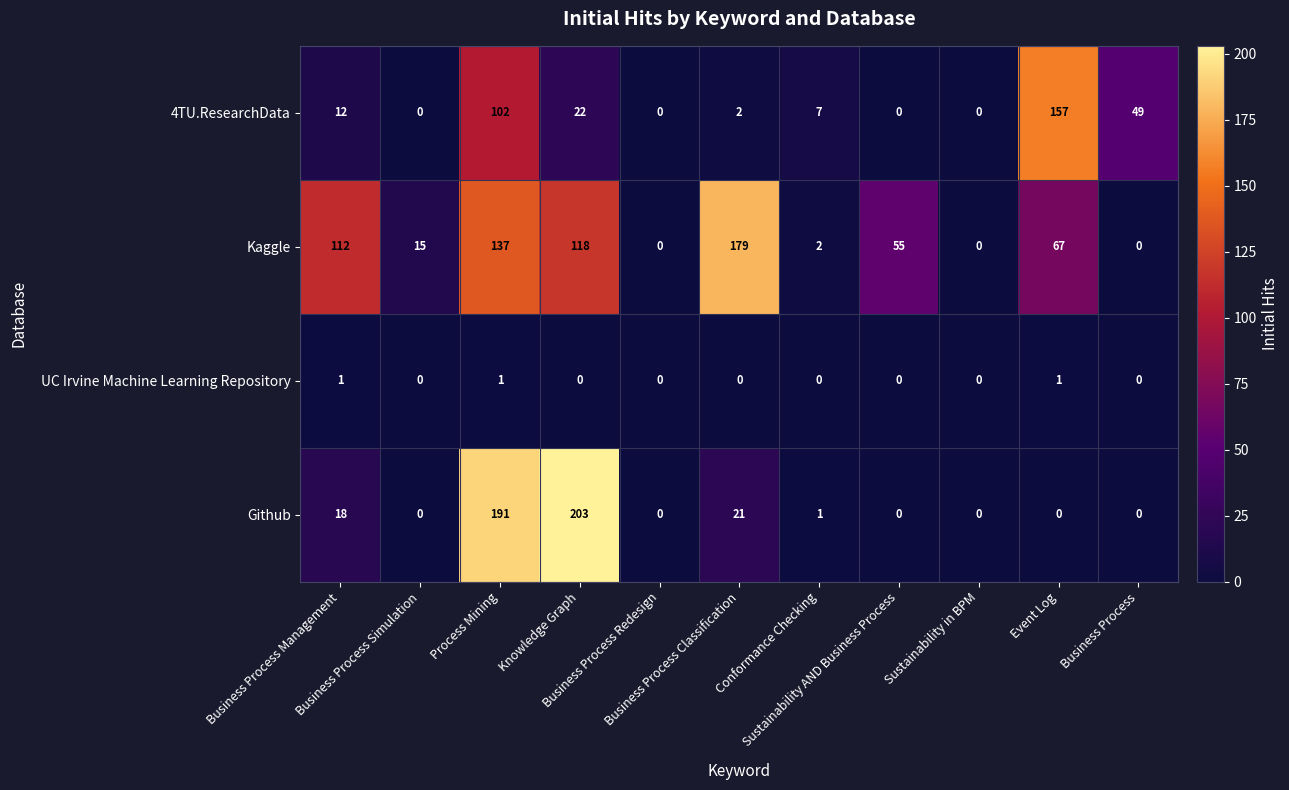

Which series has the largest range (max minus min)?

Github